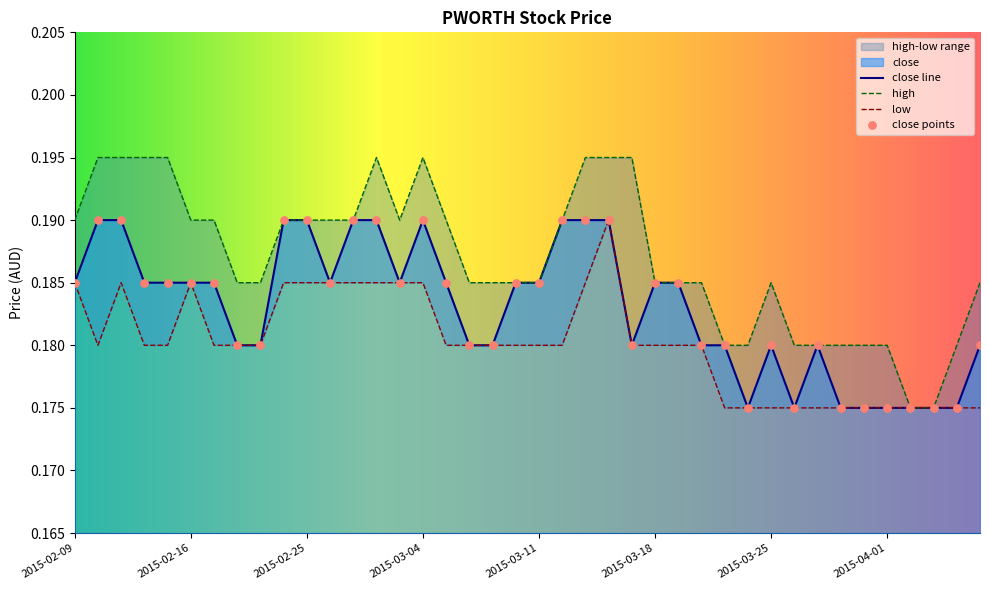

Which series has the largest total across all categories?

high